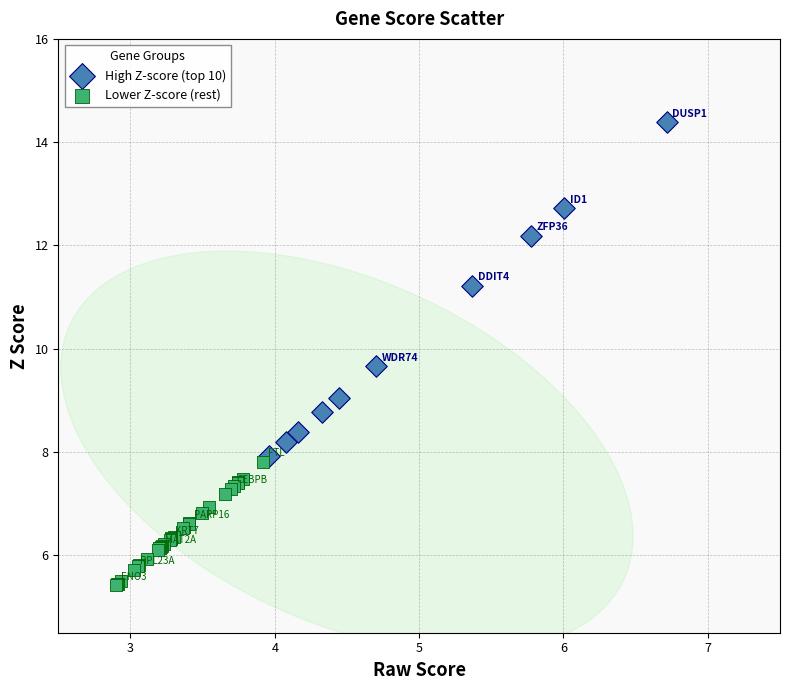

Which series has the largest Y range (max minus min)?

High Z-score (top 10)